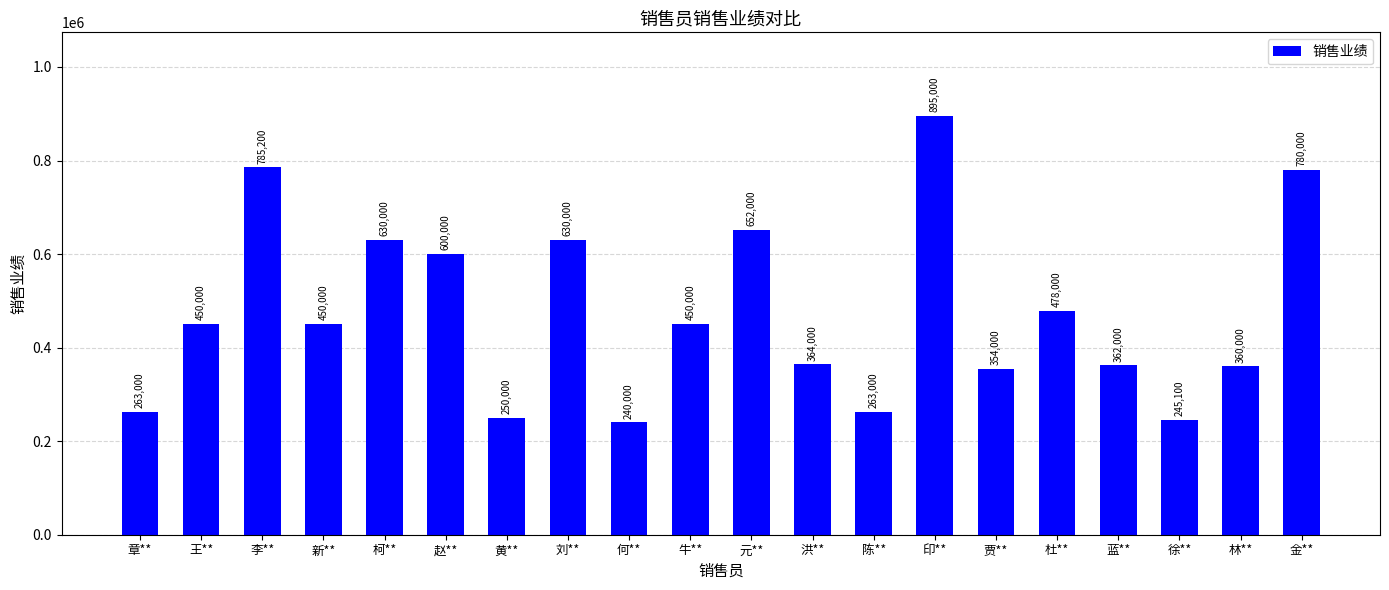

What is the difference between the values at 陈** and 新**?

187000